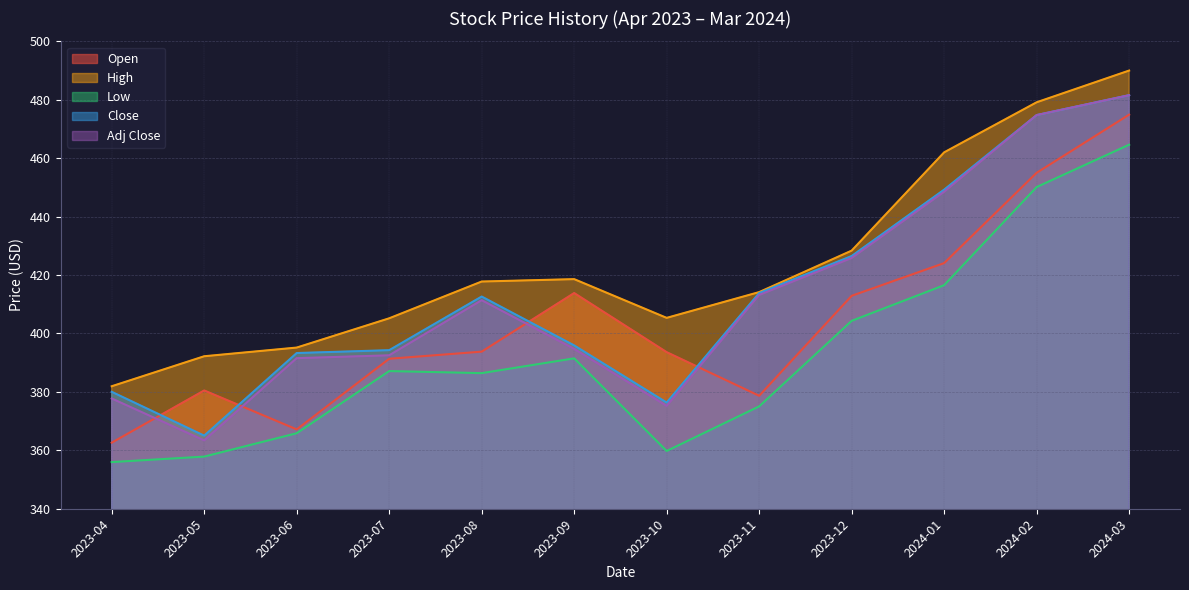

What is the sum of all Adj Close values?

4950.4